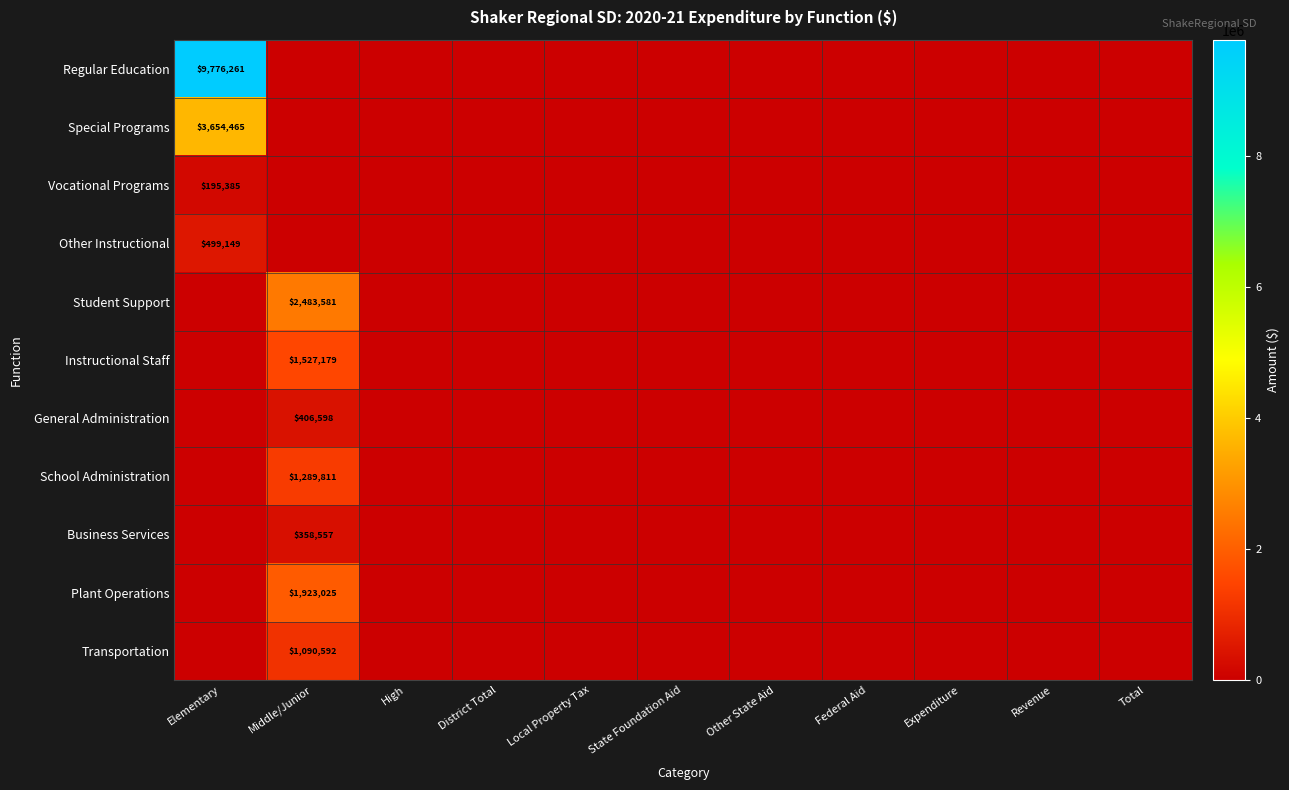

Is it true that Other Instructional equals 188052 at Federal Aid?

False